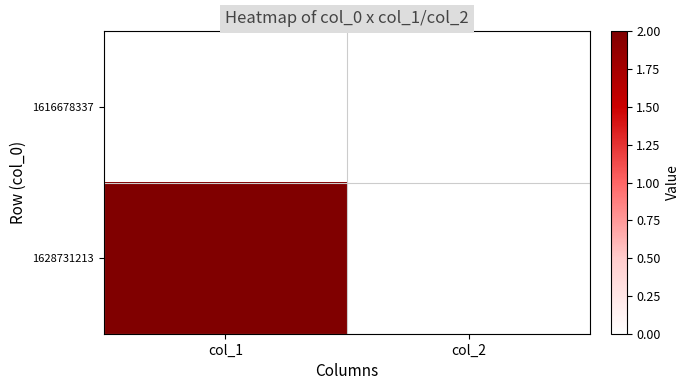

What is the maximum value shown in the chart?

2